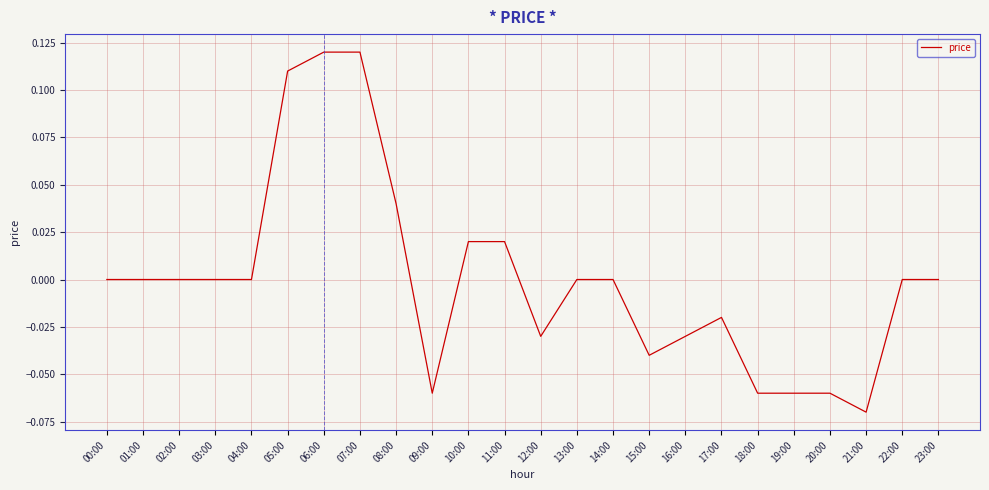

Which has a higher value, 00:00 or 05:00?

05:00